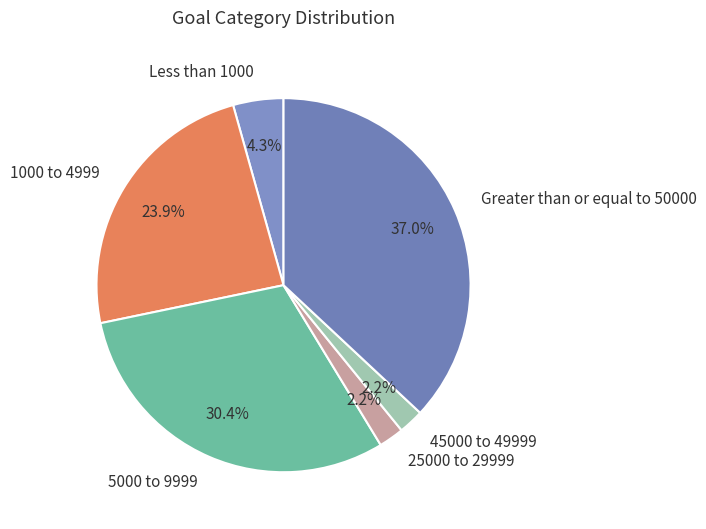

Do Less than 1000 and 45000 to 49999 together represent more than half of the pie?

No